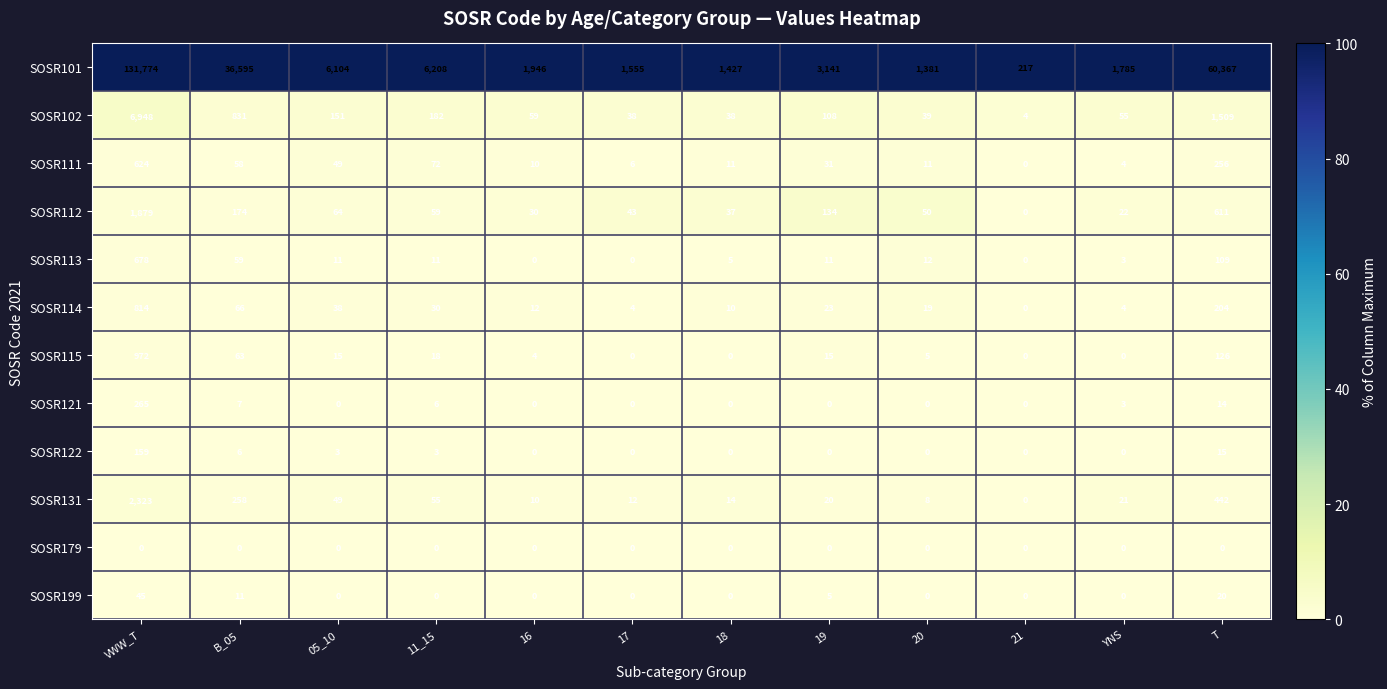

At how many categories does at least one series exceed 23772?

3